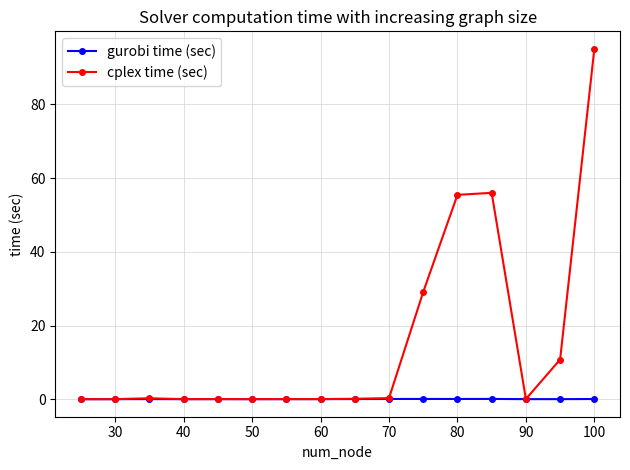

Which series has the largest total across all categories?

cplex time (sec)